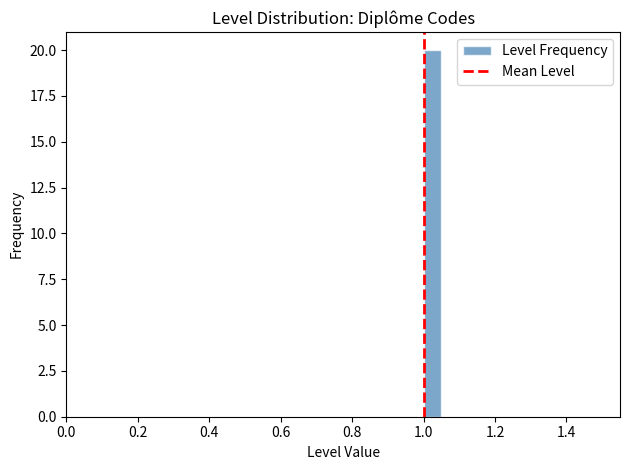

Read against the x-axis, roughly where is the centre of the tallest bar?

1.02